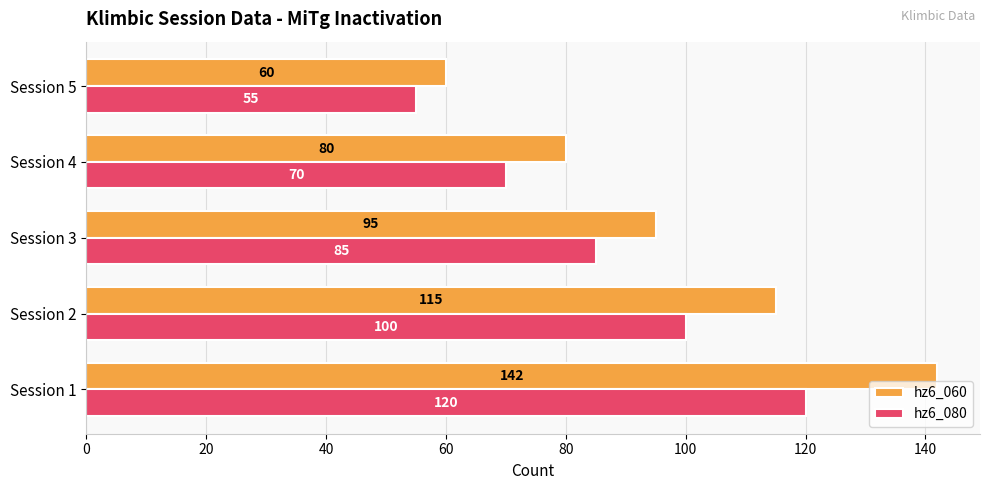

What is the spread (max minus min) of values at Session 2?

15